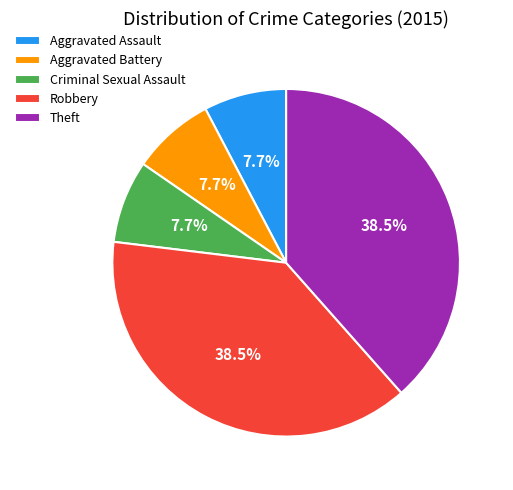

How many slices are in this pie chart?

5